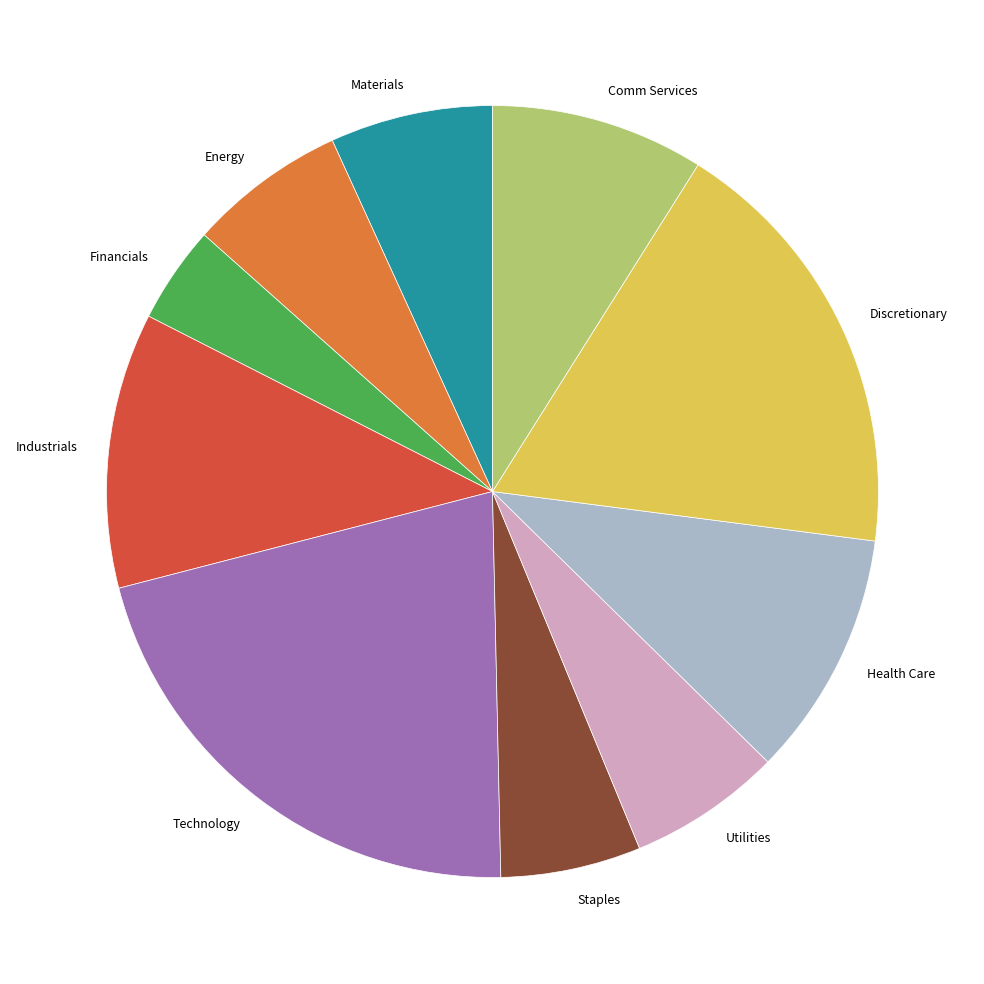

How many segments does this pie chart have?

10